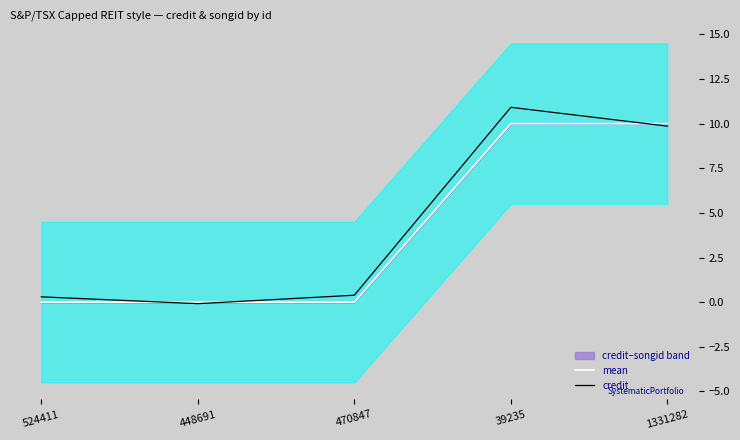

Between 470847 and 39235, which series saw the biggest shift?

credit